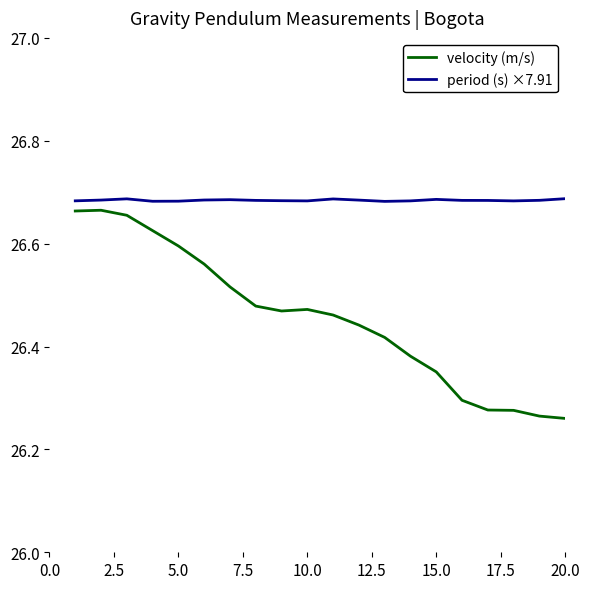

Which series has the largest total across all categories?

period (s) ×7.91